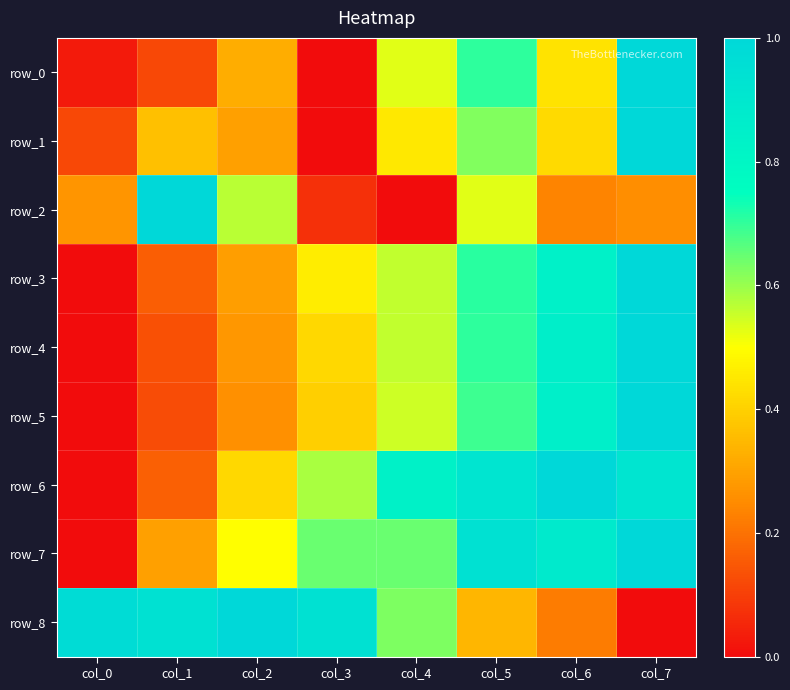

At which label does row_8 reach its peak?

col_2